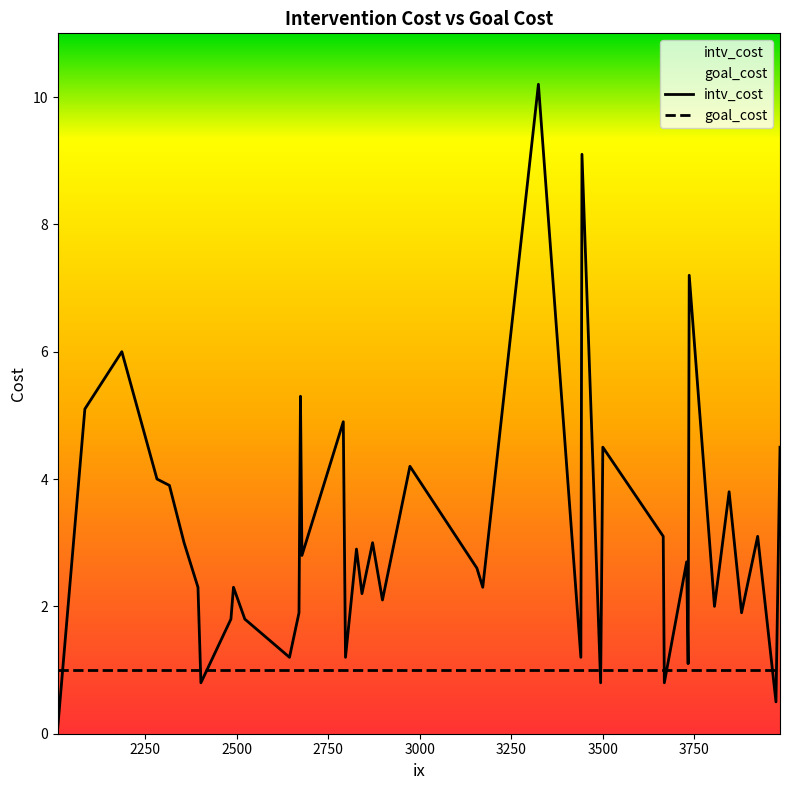

What position from the right is 2644?

39